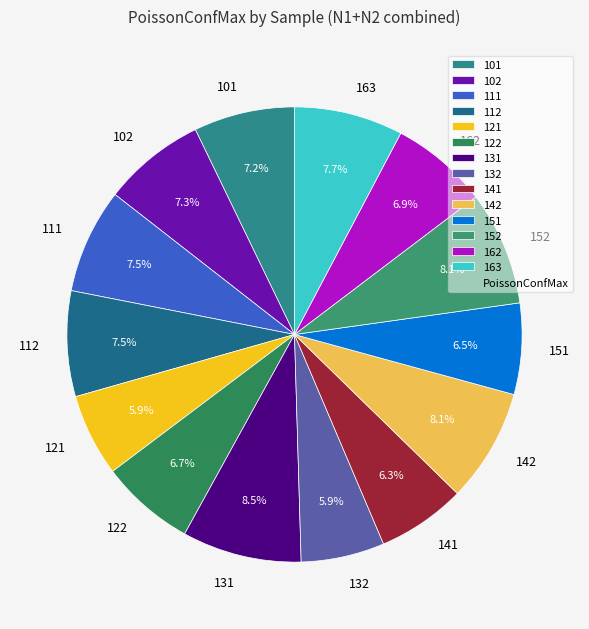

To the nearest percent, what is the difference between the 141 and 163 slice percentages?

1%